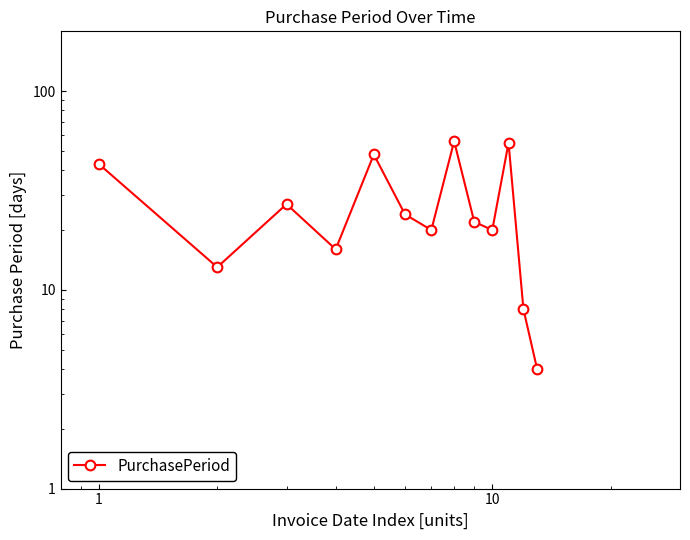

The chart shows a value of 20 at 100. True or false?

False